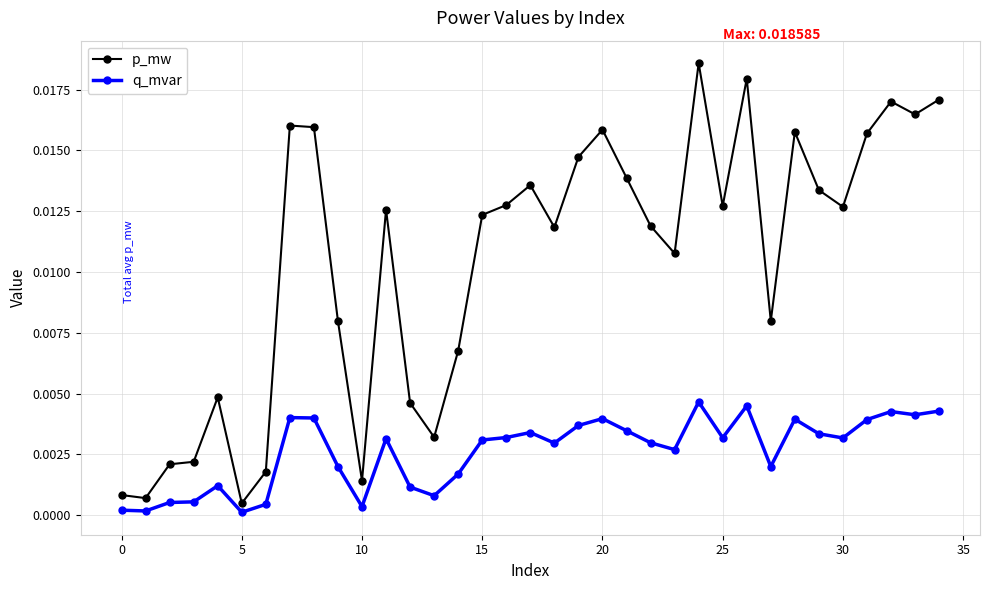

Is this an area chart (filled region under the line)?

No